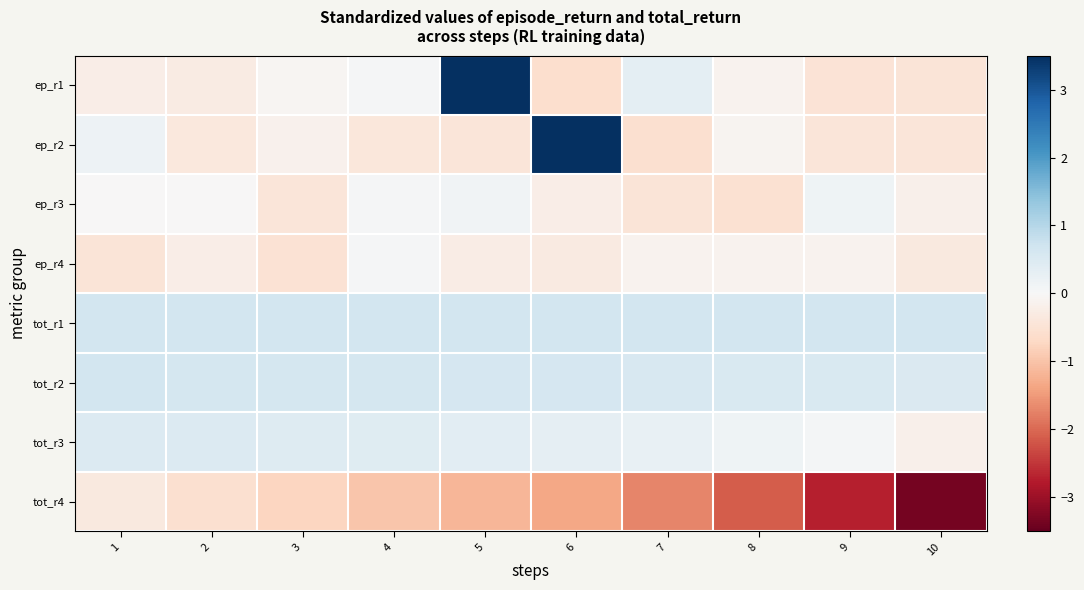

Rank the series by their maximum value, from highest to lowest.

ep_r1, ep_r2, tot_r1, tot_r2, tot_r3, ep_r3, ep_r4, tot_r4